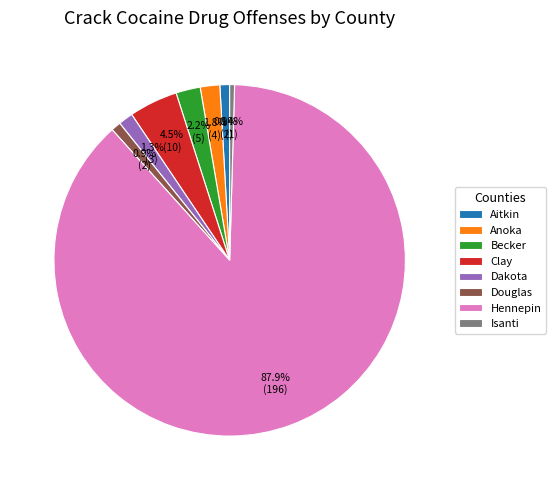

How many slices are in this pie chart?

8